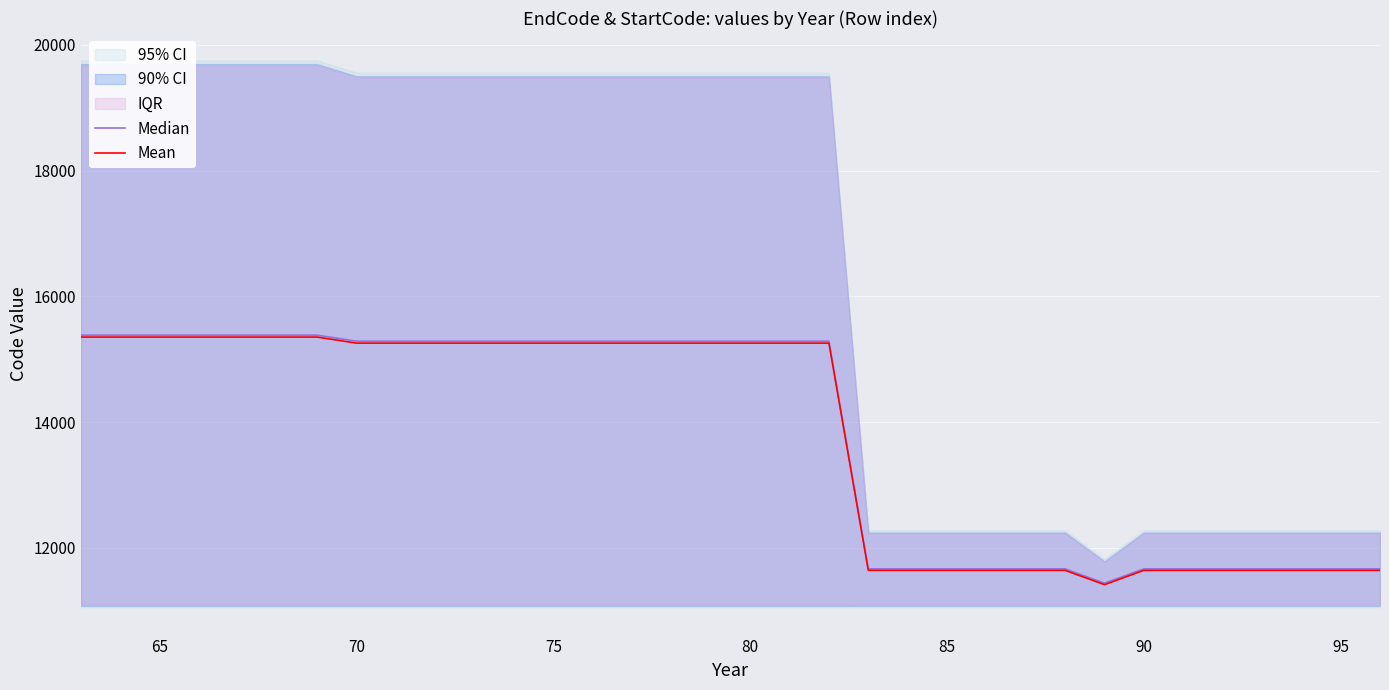

The value of Mean at 75 is 3421.2. True or false?

False